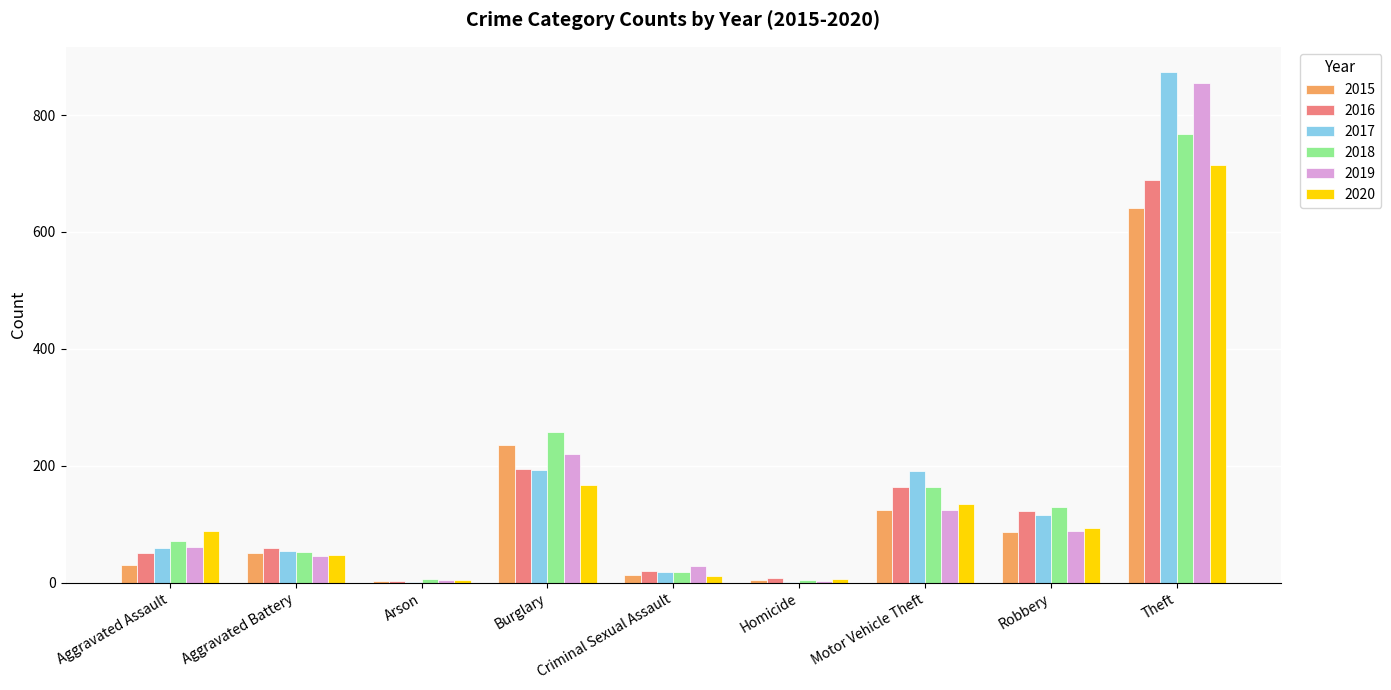

What is the total value across all series at Burglary?

1267